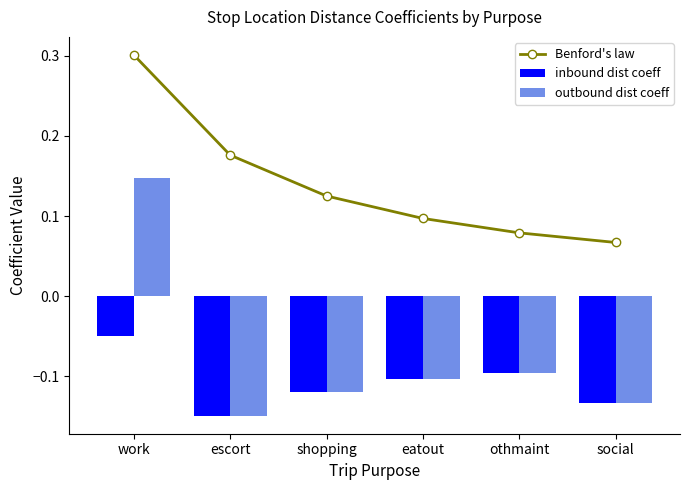

What is the lowest value of the Benford's law series?

0.1